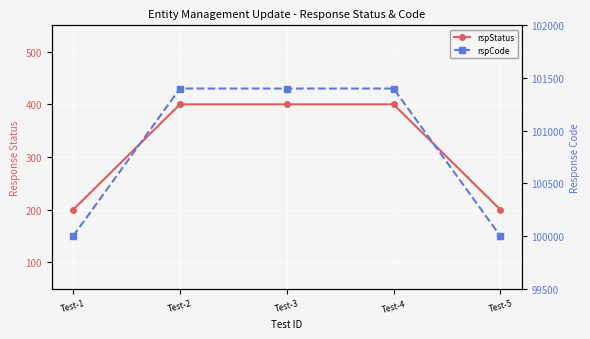

True or false: rspStatus and rspCode intersect in this chart.

False